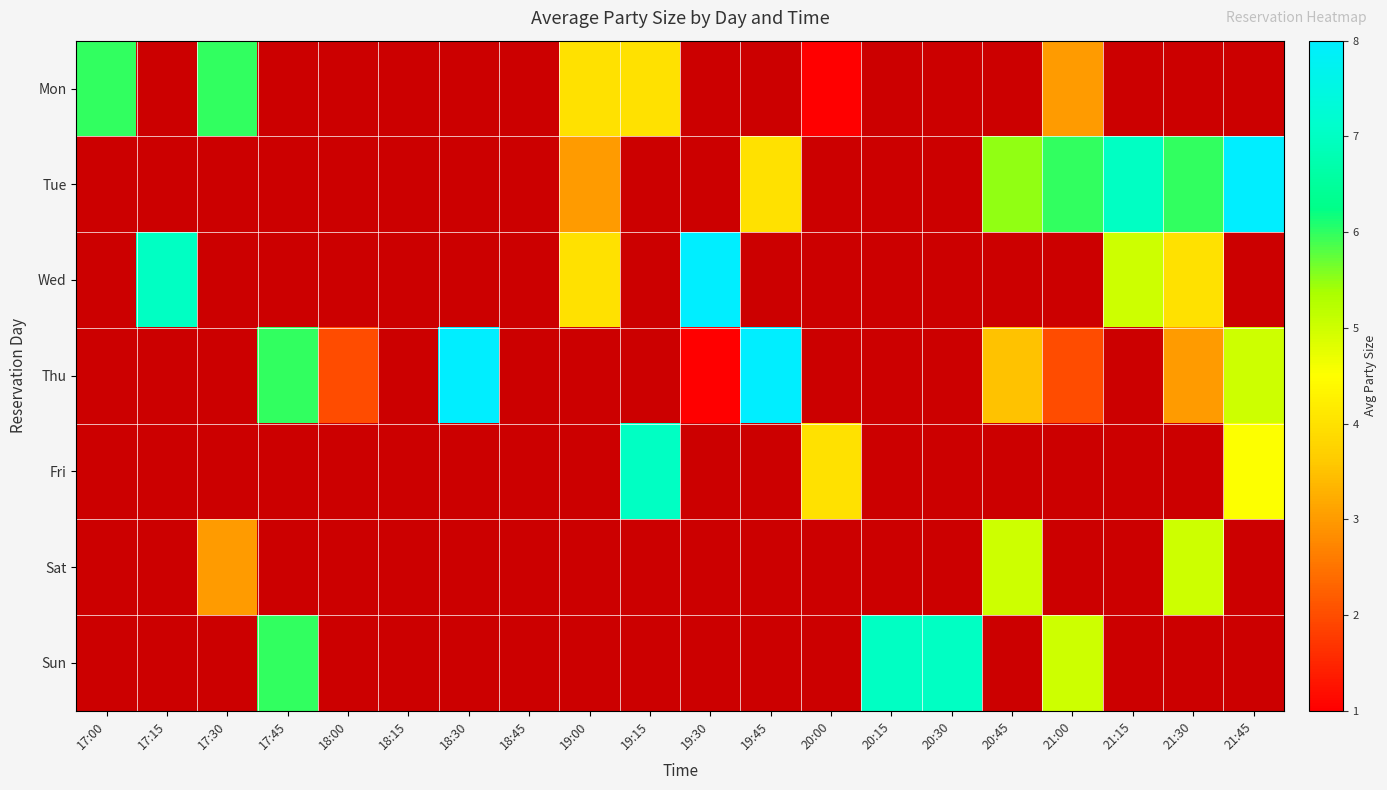

What is the smallest value displayed?

1.0